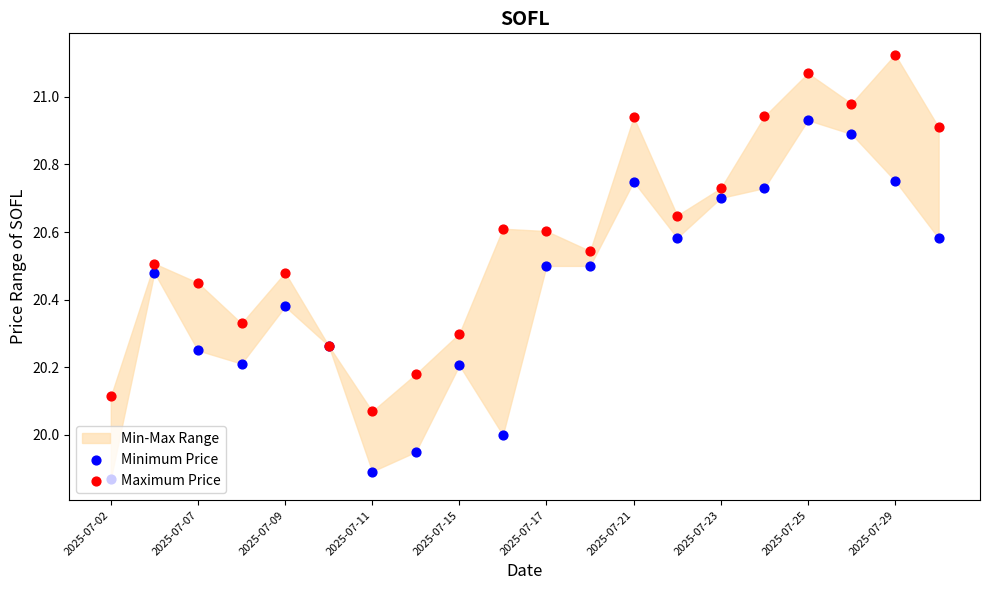

Which series reaches the maximum Y coordinate?

Maximum Price